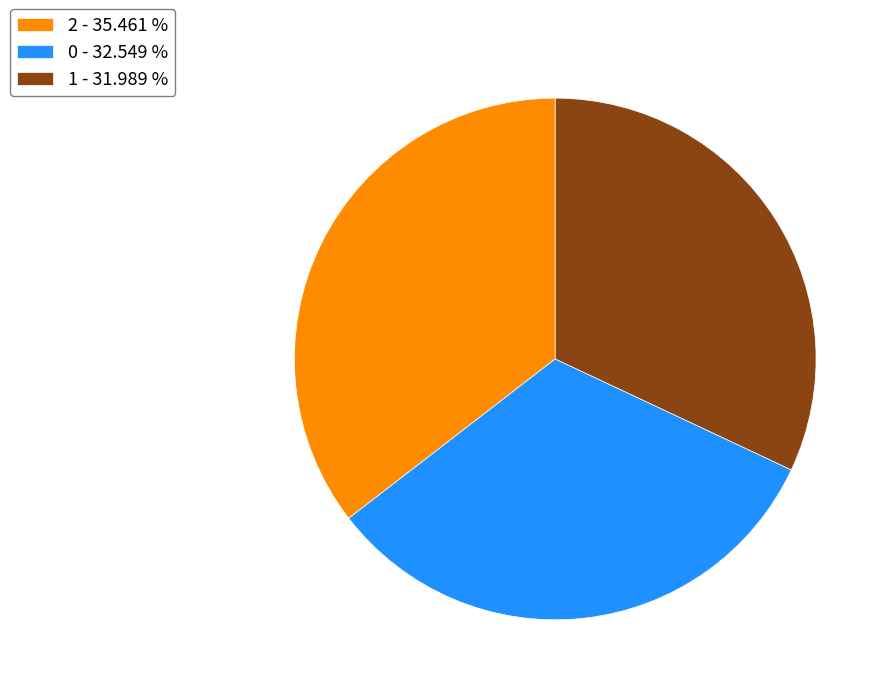

How many slices are in this pie chart?

3